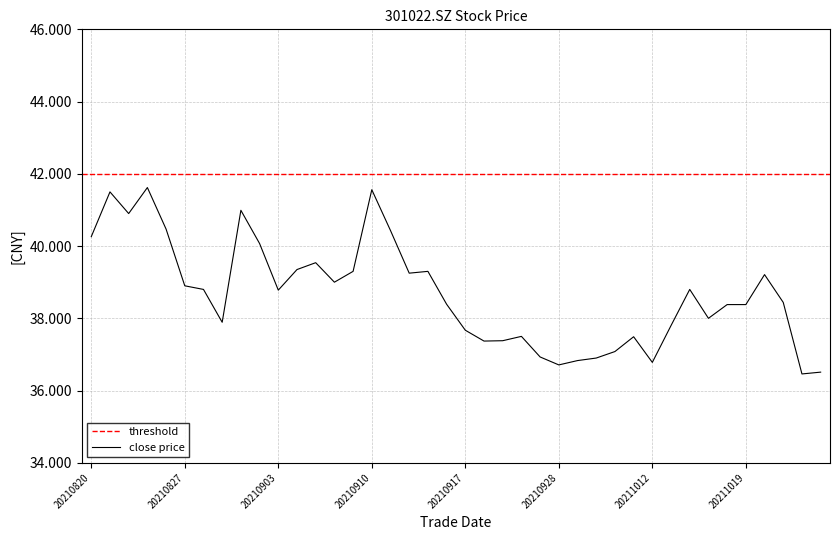

Is it true that close price equals 38.9 at 20210827?

True